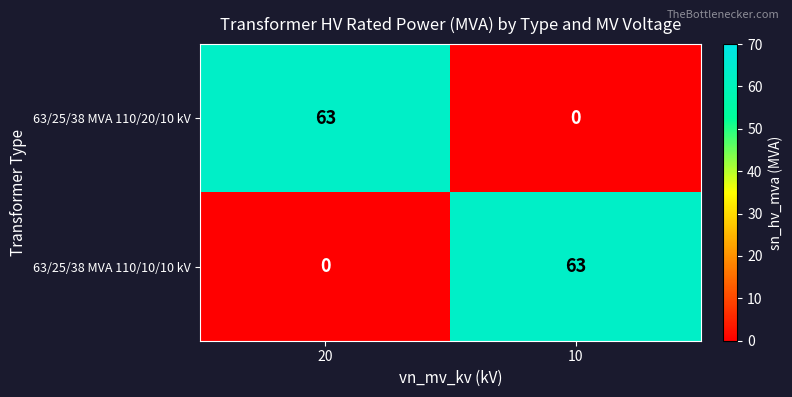

The value of 63/25/38 MVA 110/10/10 kV at 10 is 92. True or false?

False